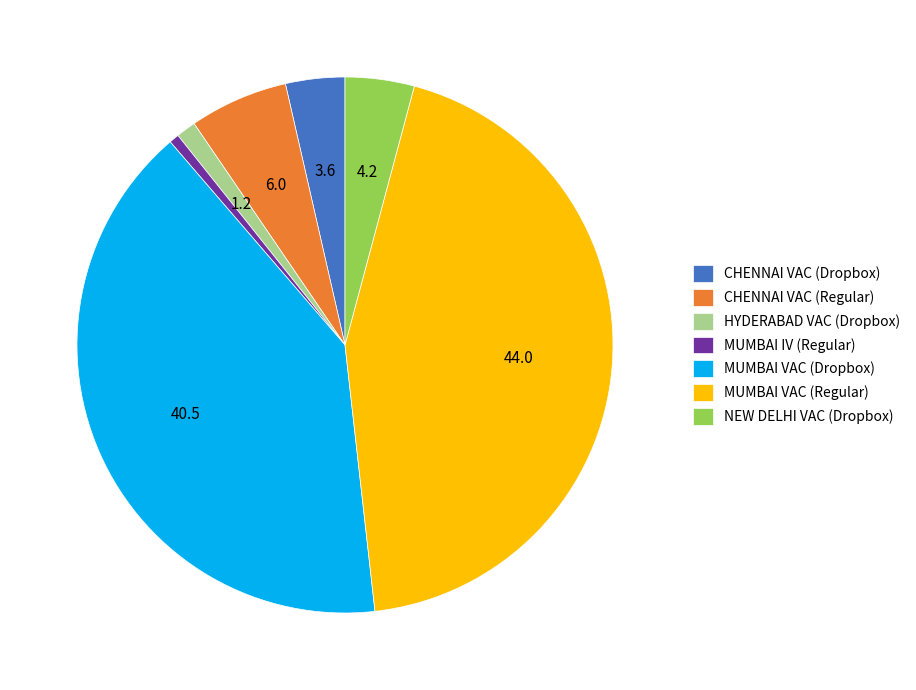

Count the number of slices in the pie.

7